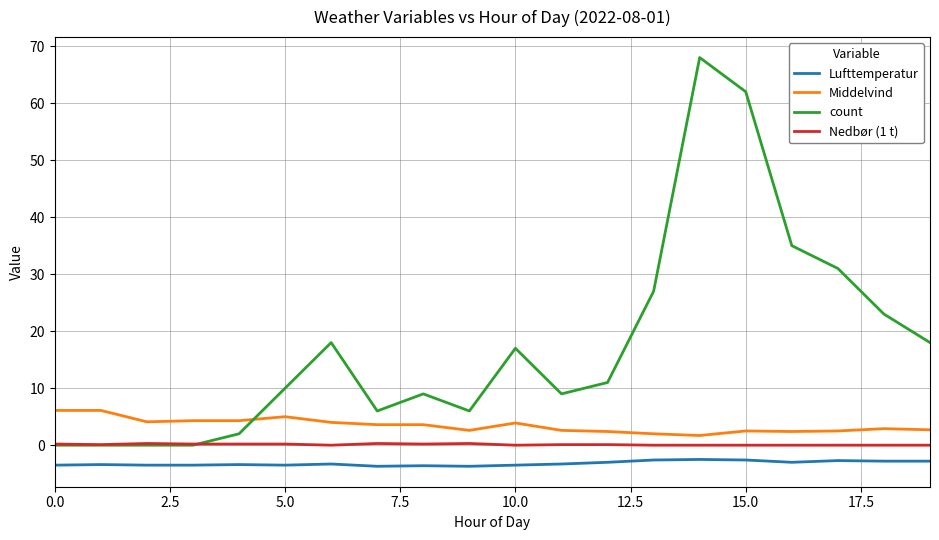

True or false: count and Middelvind cross at least once.

True